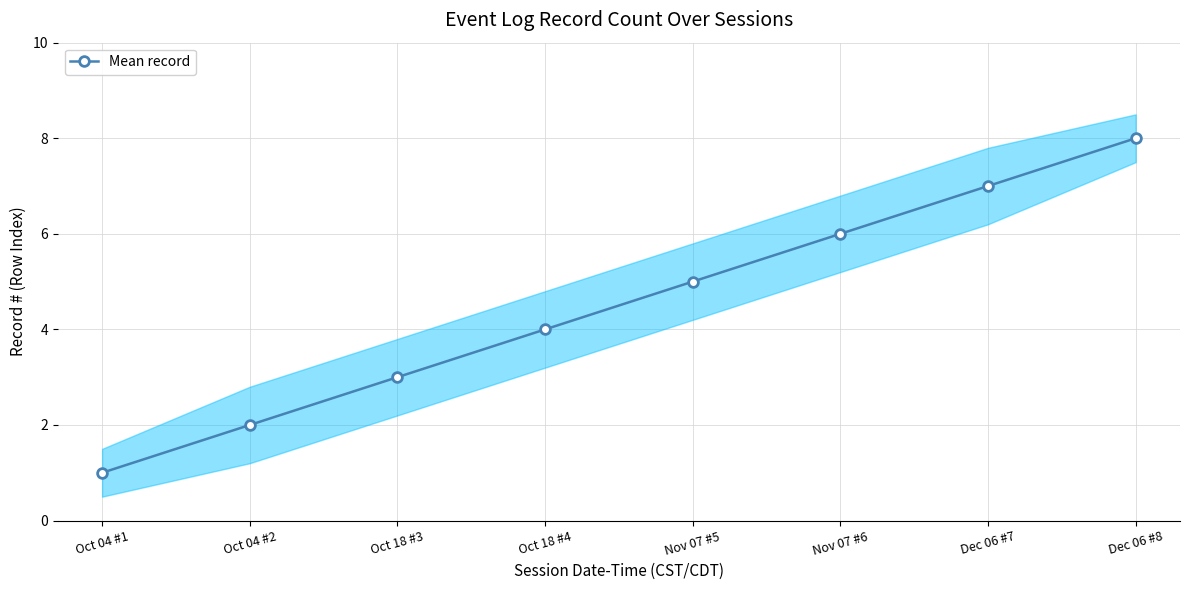

How many values are between 3 and 7?

5